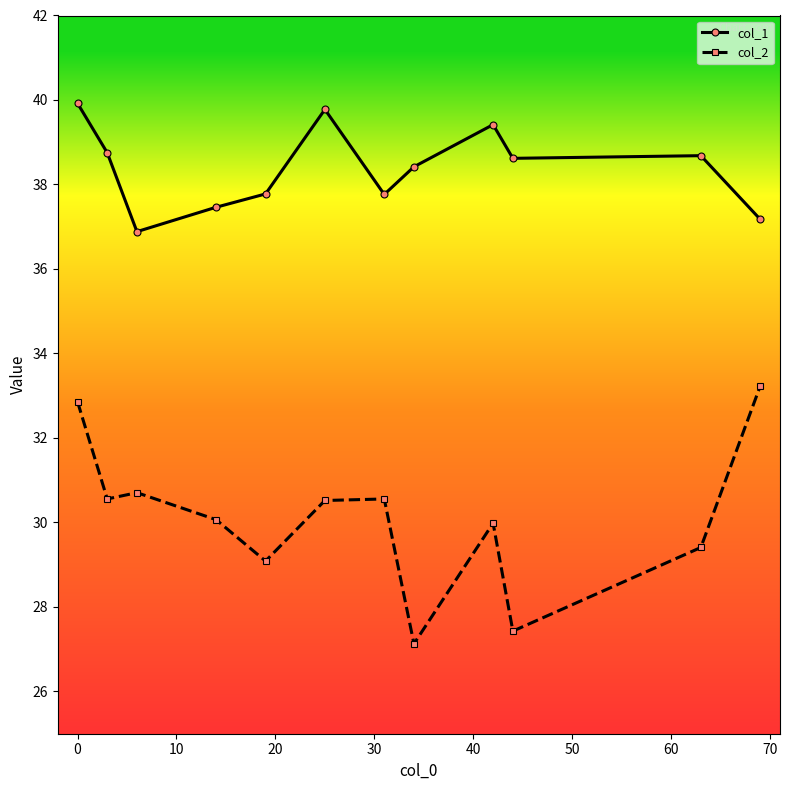

In col_1, how many points are lower than both neighbors (excluding endpoints)?

3